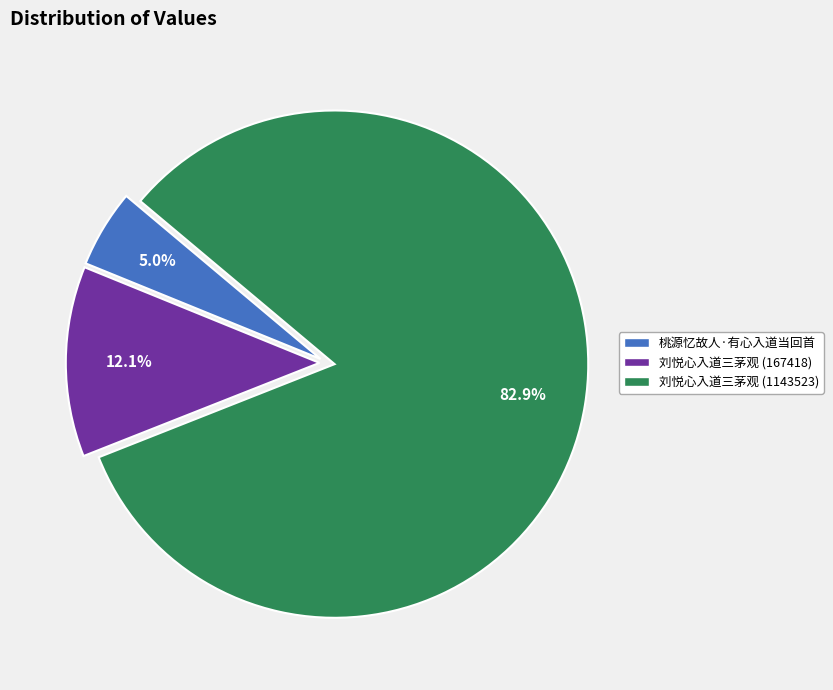

To the nearest percent, what percentage of the pie is 刘悦心入道三茅观 (167418)?

12%